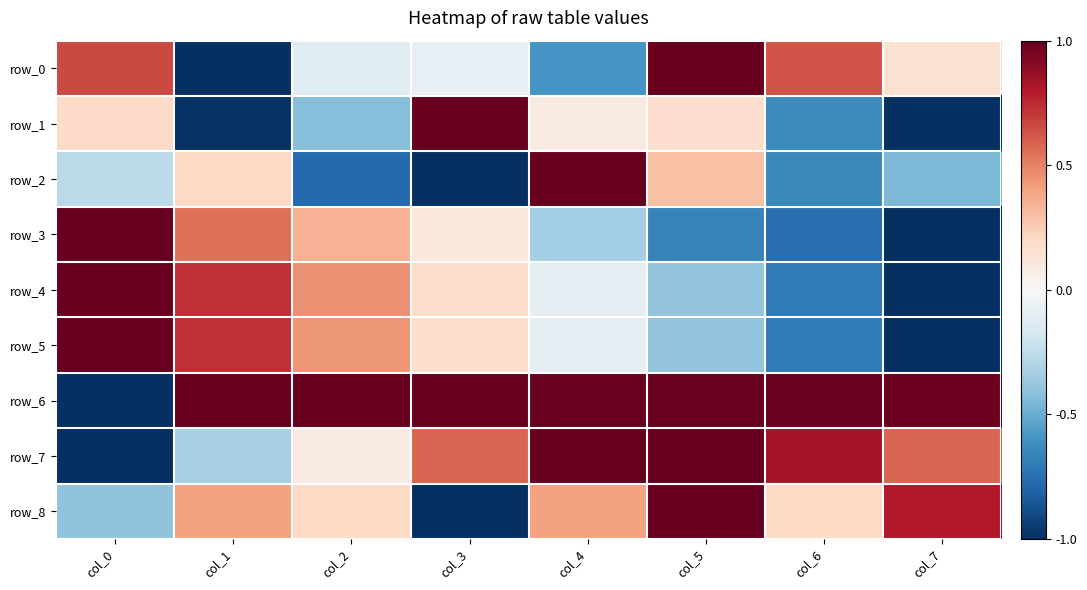

The row_7 series shows 0.6 at col_4. True or false?

False